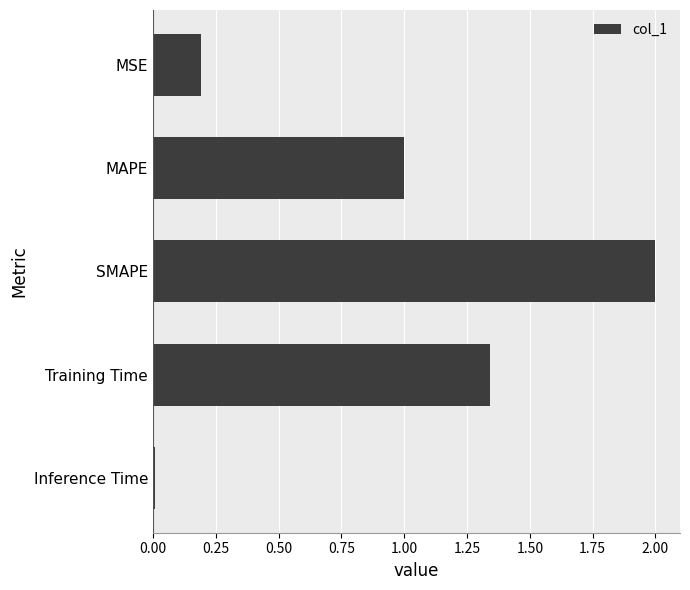

What is the difference between the values at MAPE and SMAPE?

1.0